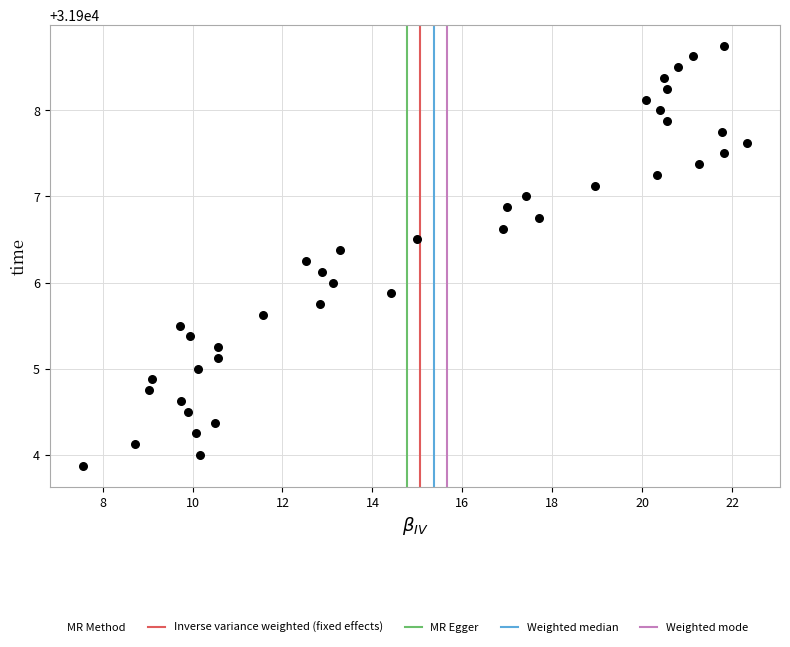

What is the range of Y values (max minus min)?

4.9